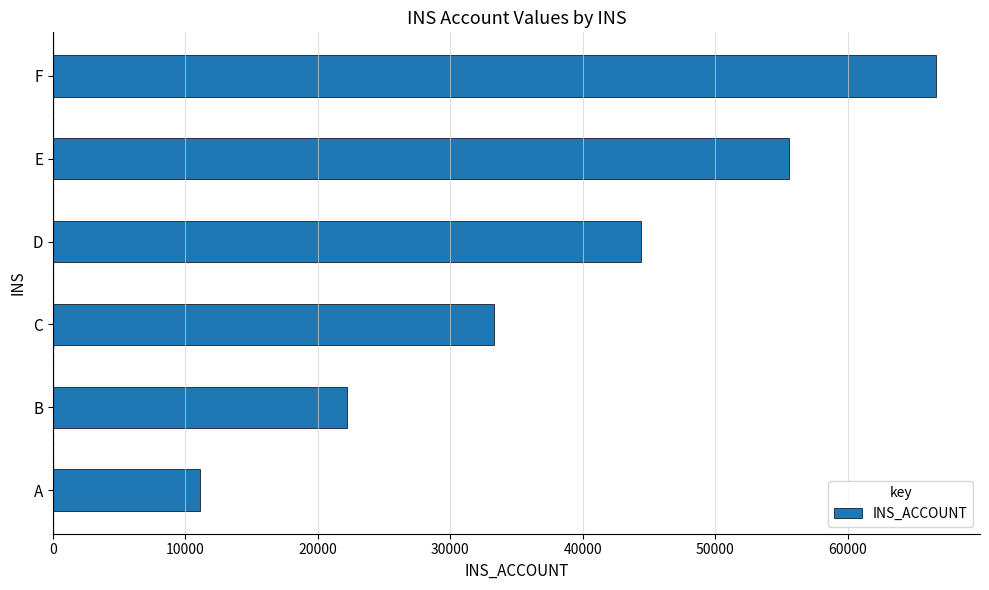

Which category has the highest value across all series?

F